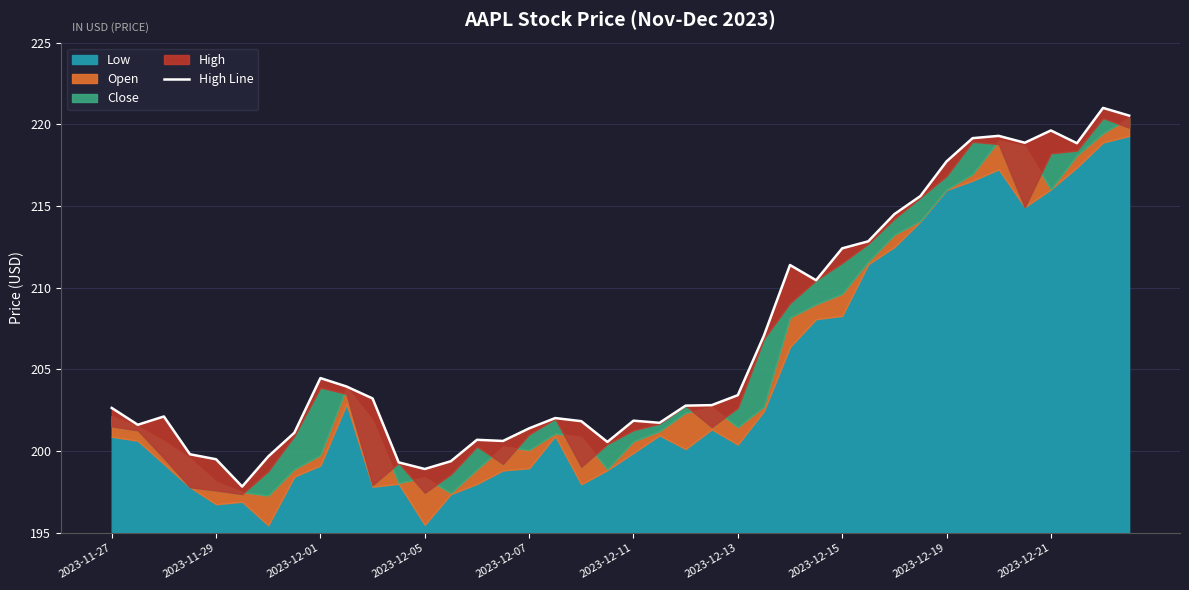

Where is the data nearest to the value 209?

27